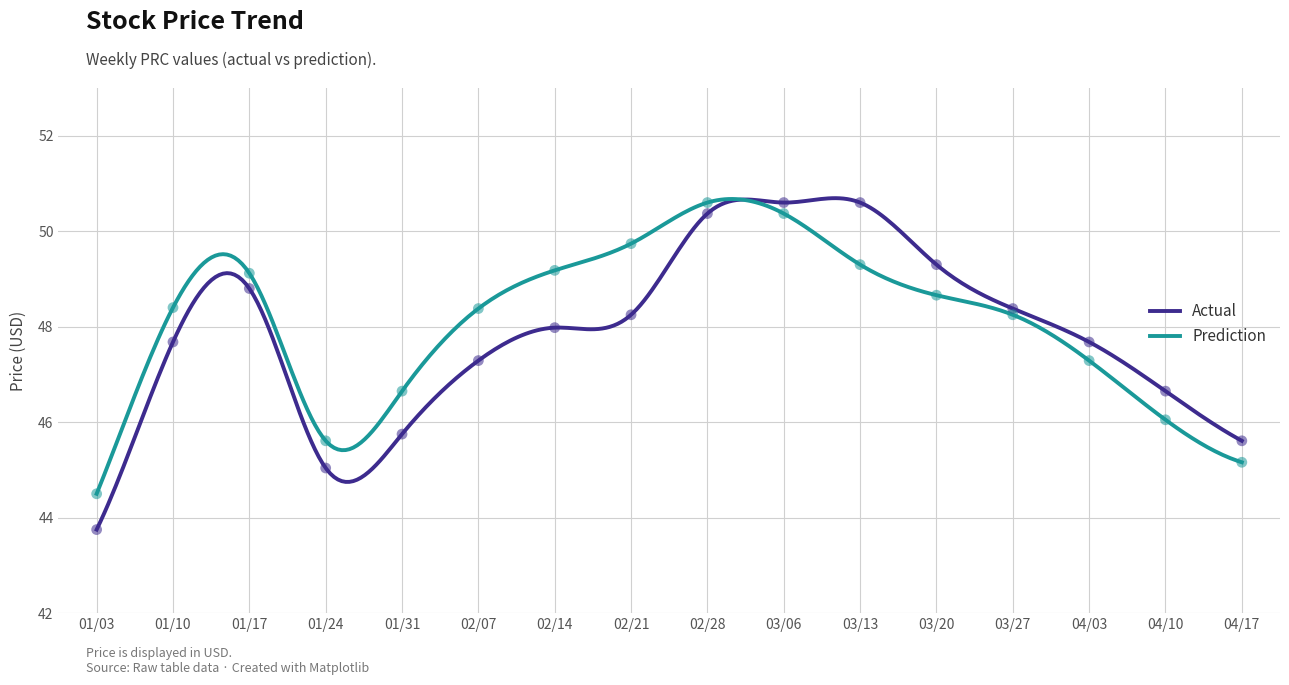

At which category is the sum across all series the highest?

02/28